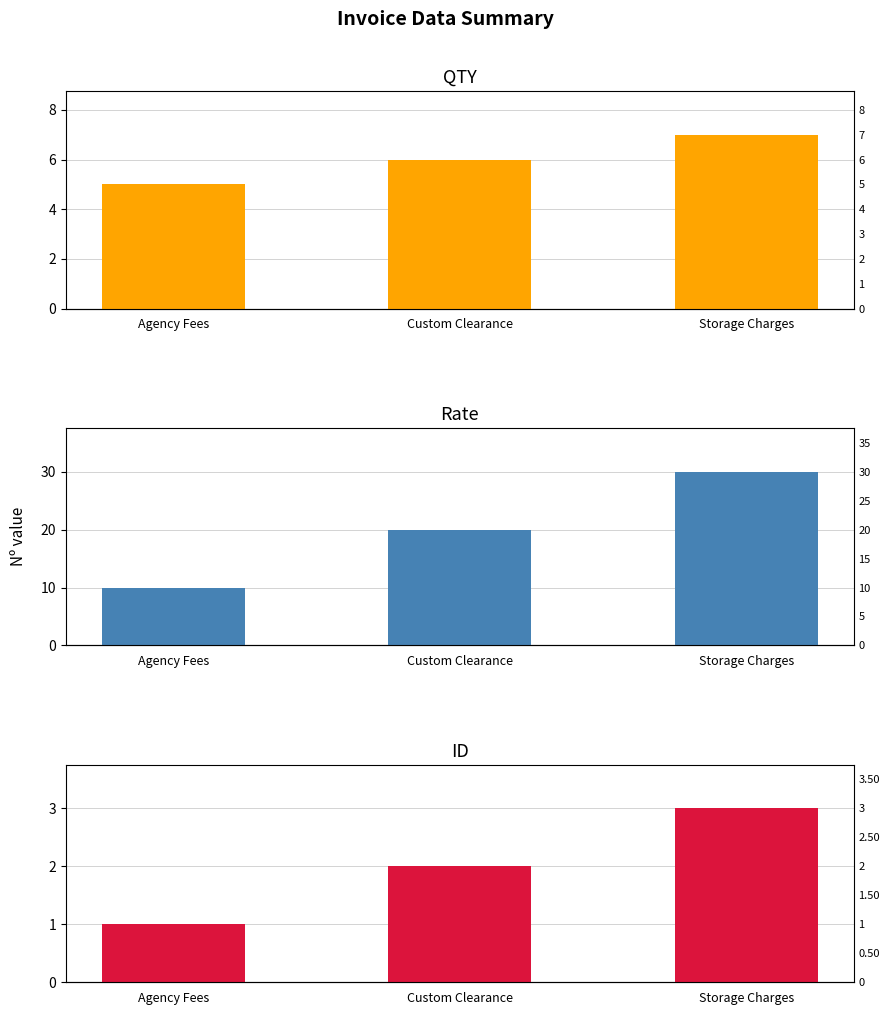

What is the spread (max minus min) of values at Agency Fees?

9